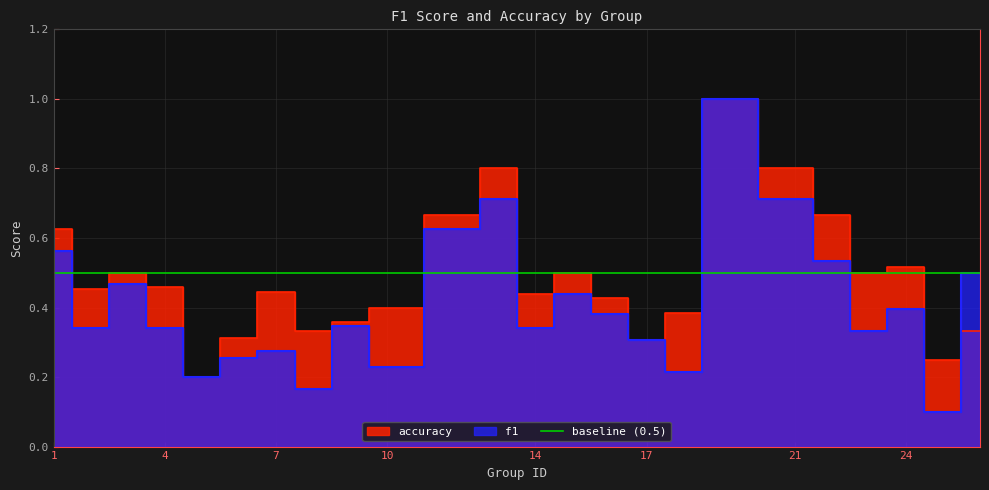

Is it true that f1 equals 0.2 at 5?

True